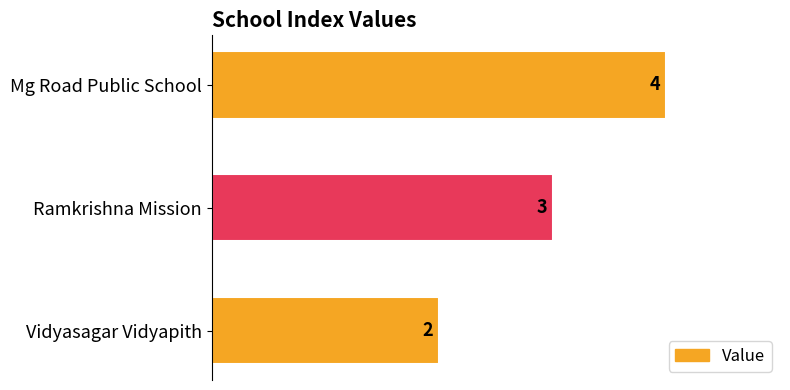

List the labels in order of value, smallest first.

Vidyasagar Vidyapith, Ramkrishna Mission, Mg Road Public School